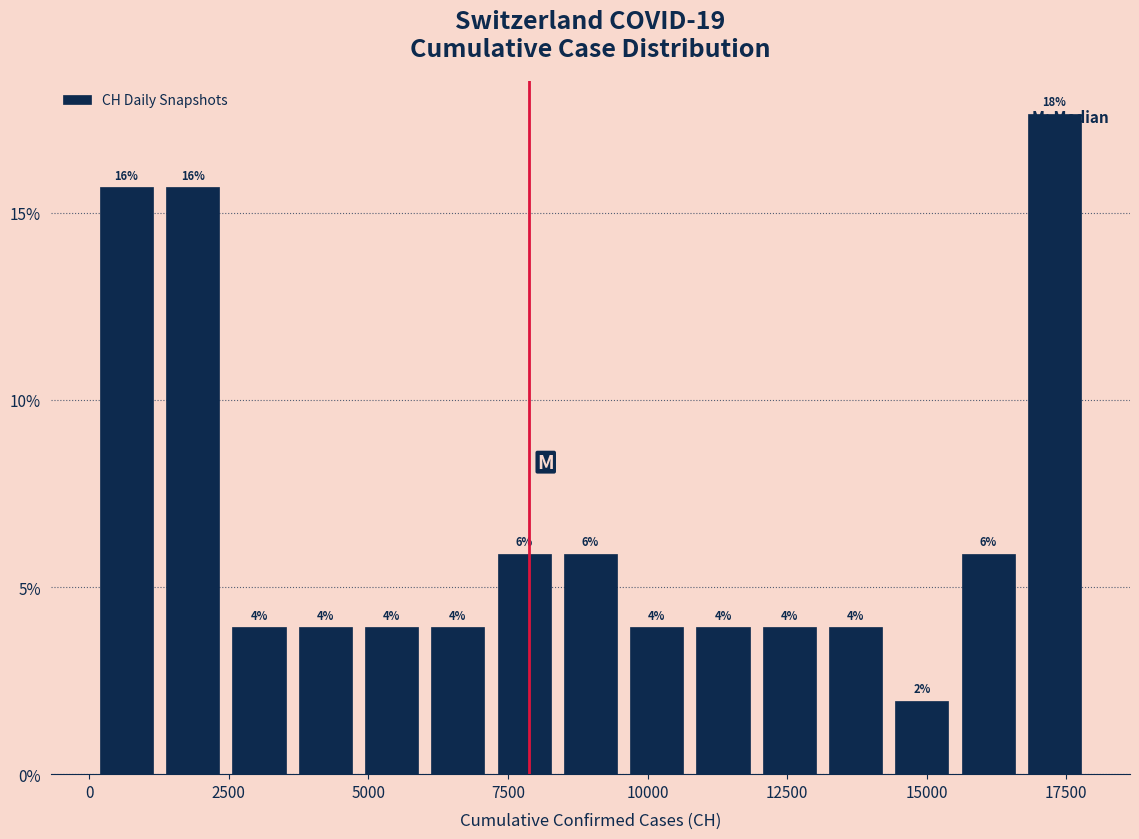

Read against the x-axis, roughly where is the centre of the tallest bar?

17500